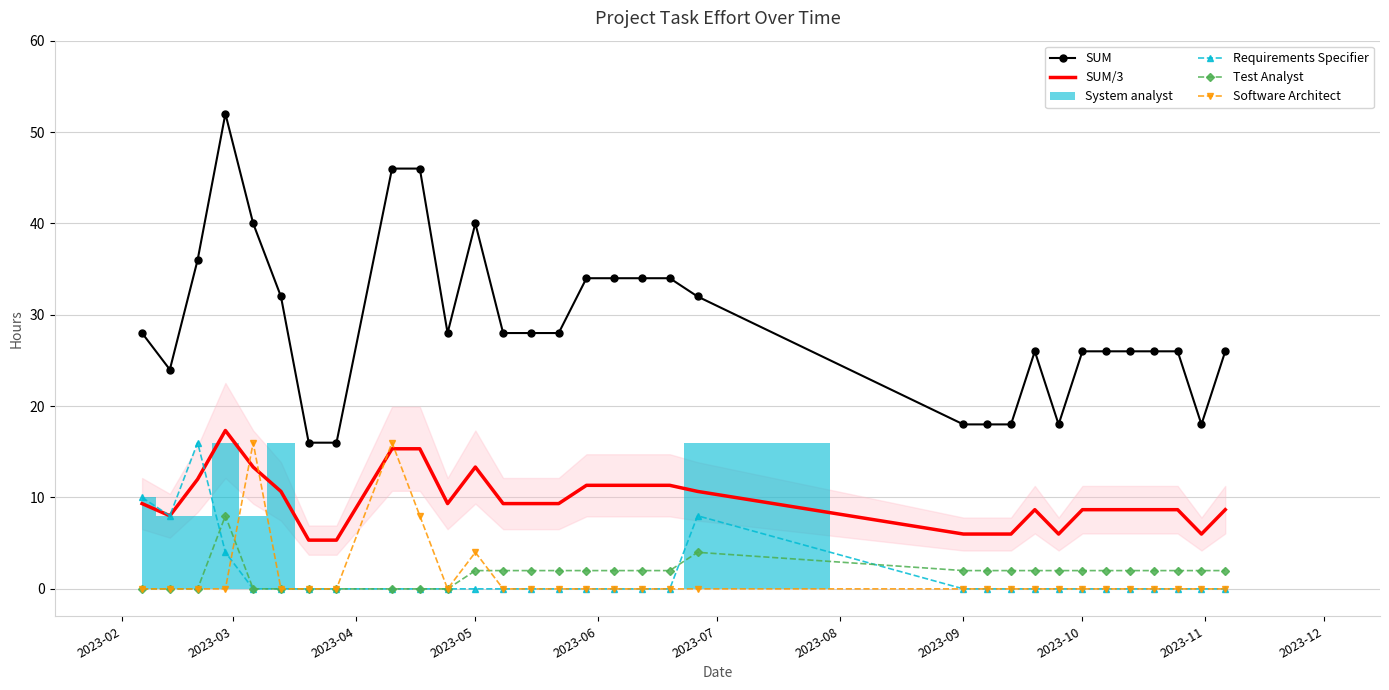

What is the maximum value for SUM/3?

17.3